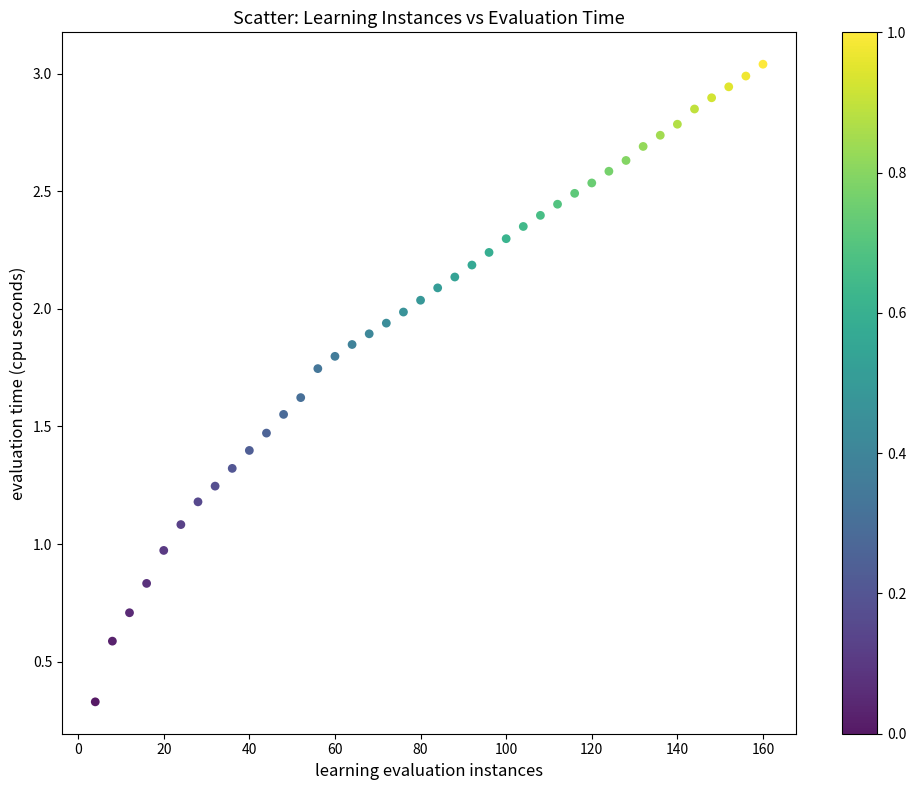

Count the number of points in this scatter plot.

40